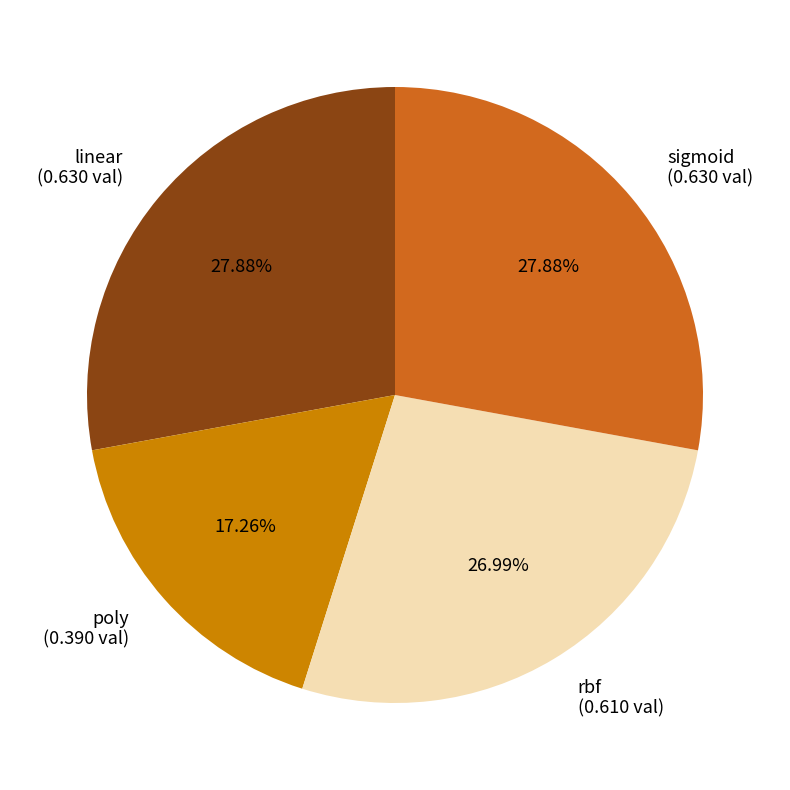

How many slices are in this pie chart?

4